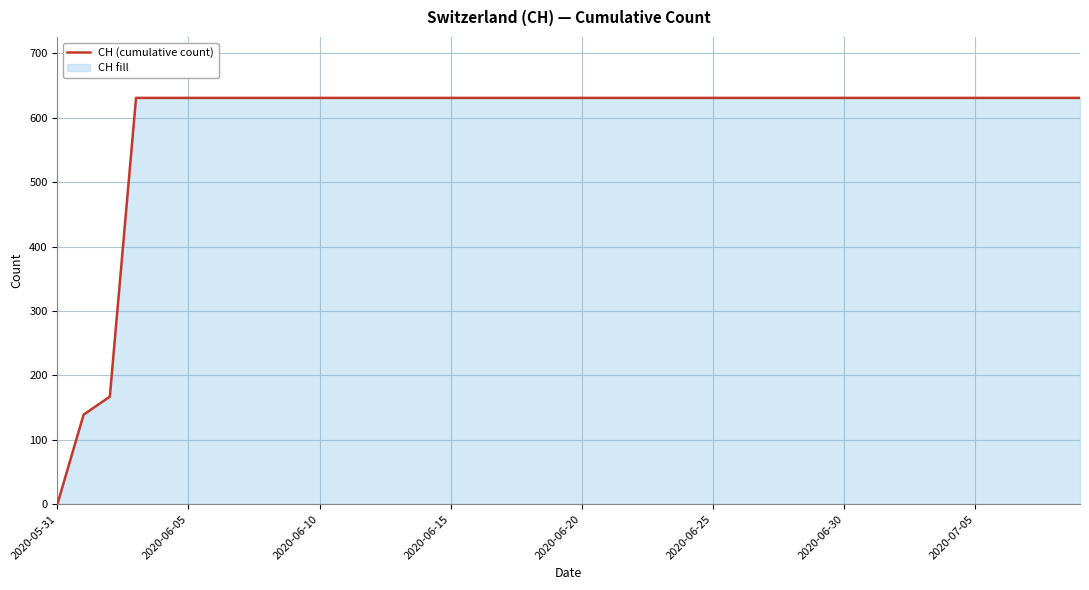

What is the maximum value shown in the chart?

631